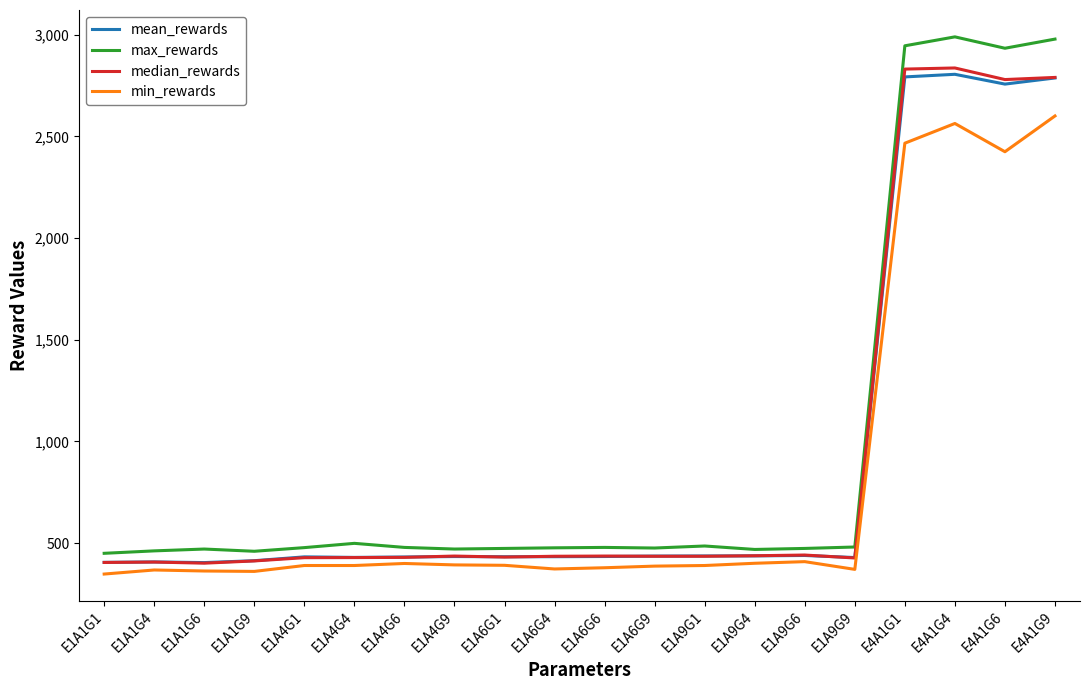

What is the greatest value displayed?

2990.0